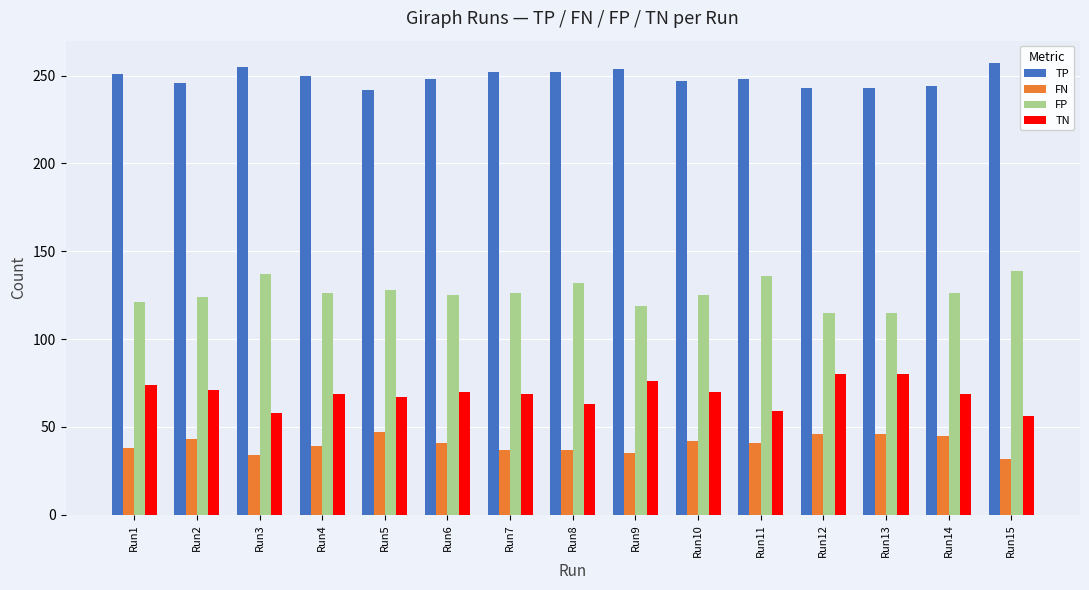

What is the smallest value displayed?

32